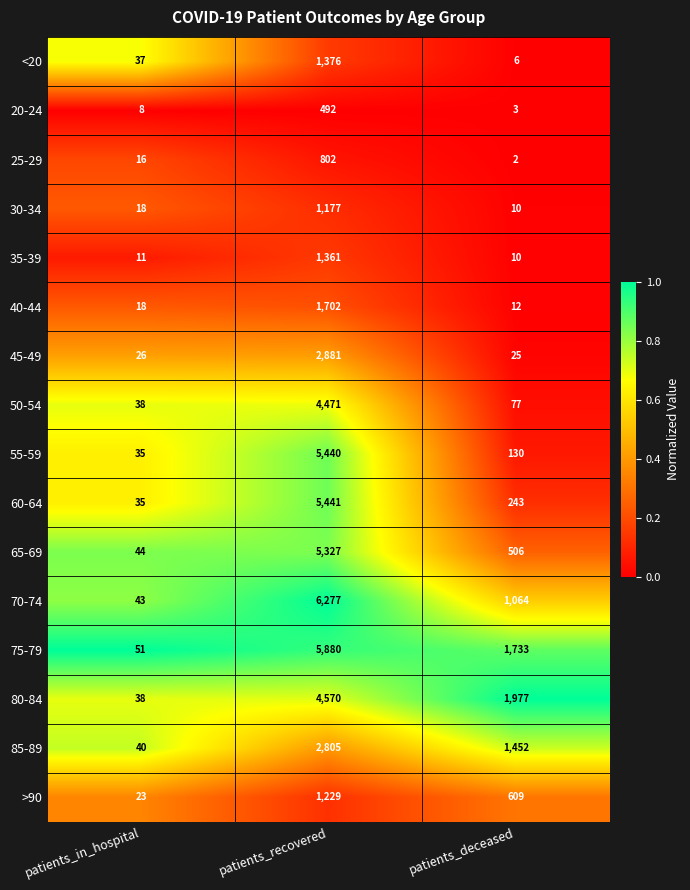

Which series has the largest total across all categories?

75-79